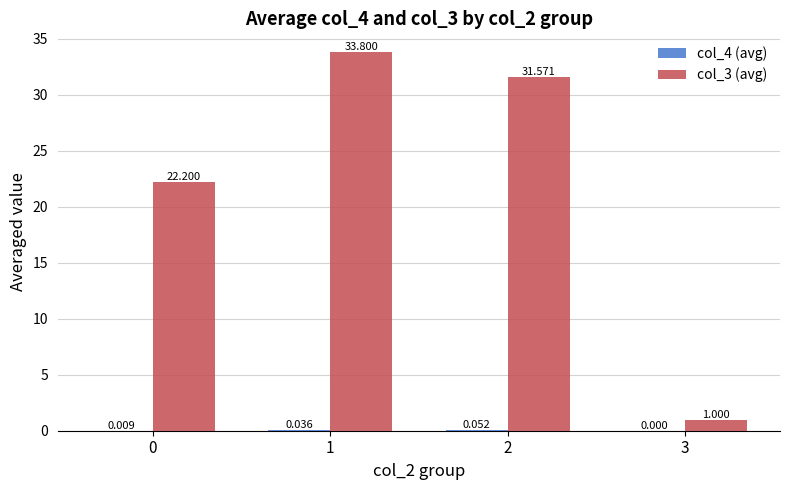

At 3, list the series in order from largest to smallest.

col_3 (avg), col_4 (avg)